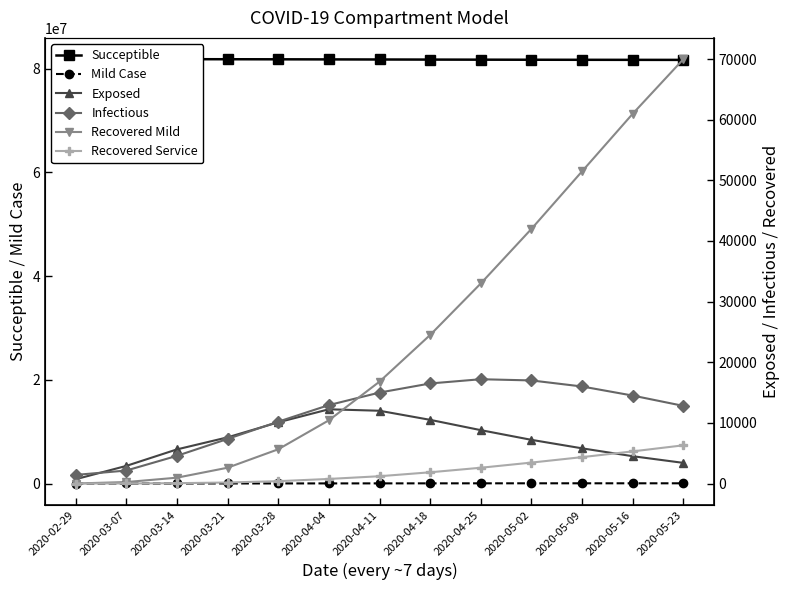

At which category is the sum across all series the highest?

2020-02-29